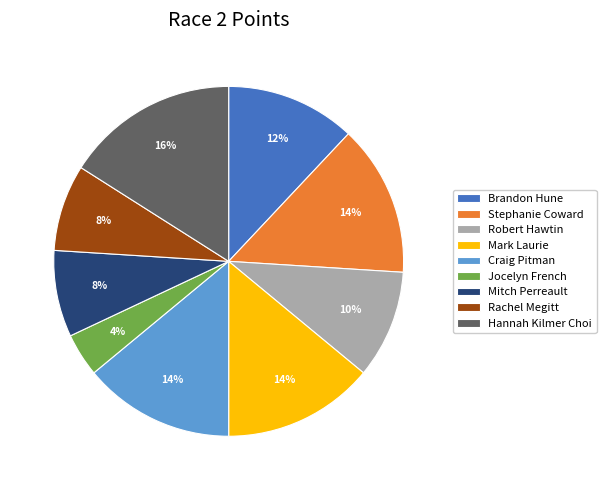

To the nearest percent, what is the difference between the Mitch Perreault and Stephanie Coward slice percentages?

6%